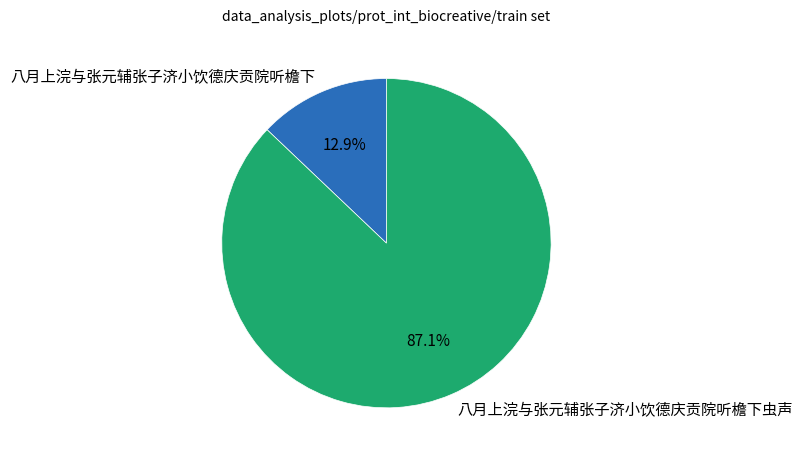

Is 八月上浣与张元辅张子济小饮德庆贡院听檐下虫声 the majority of the pie?

Yes